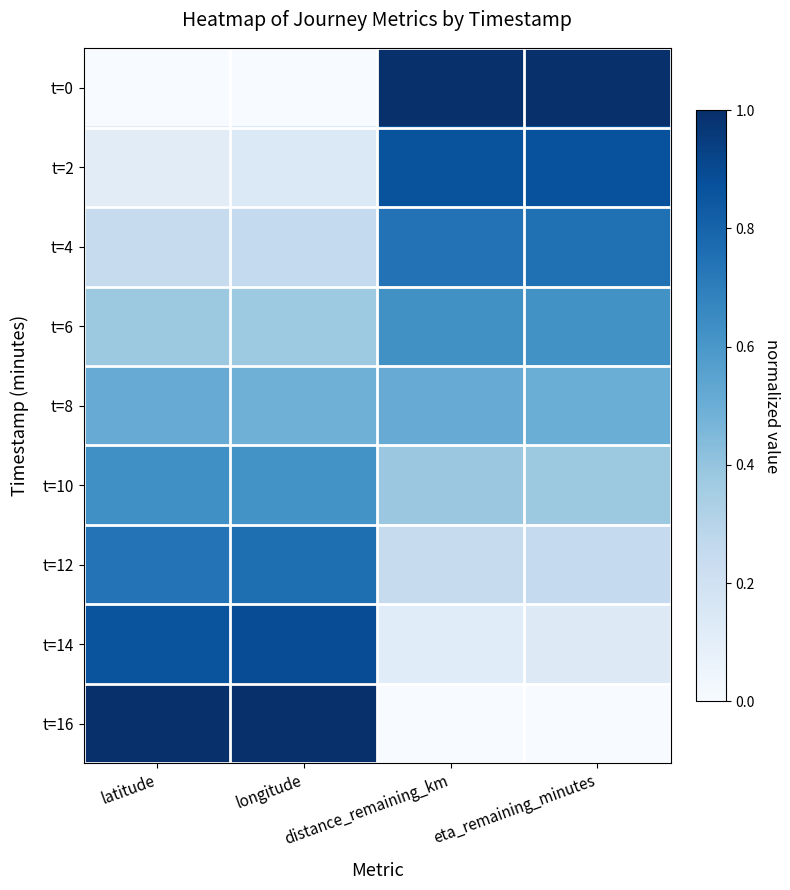

Which has a higher value, distance_remaining_km or eta_remaining_minutes?

distance_remaining_km